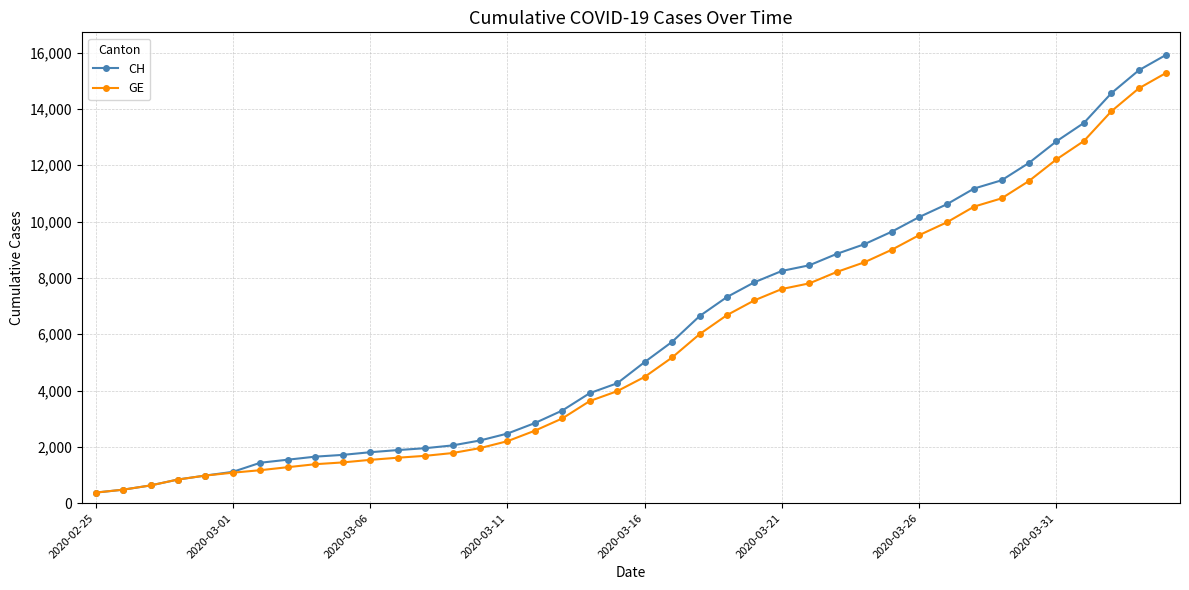

What is the greatest value displayed?

15926